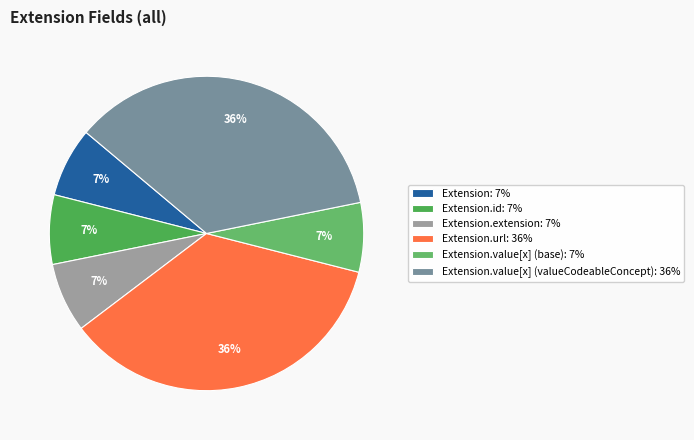

Rank the categories by value from lowest to highest.

Extension, Extension.id, Extension.extension, Extension.value[x] (base), Extension.url, Extension.value[x] (valueCodeableConcept)